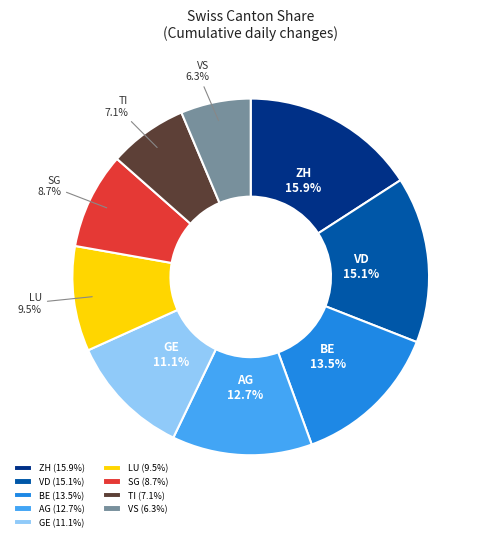

How many segments does this pie chart have?

9